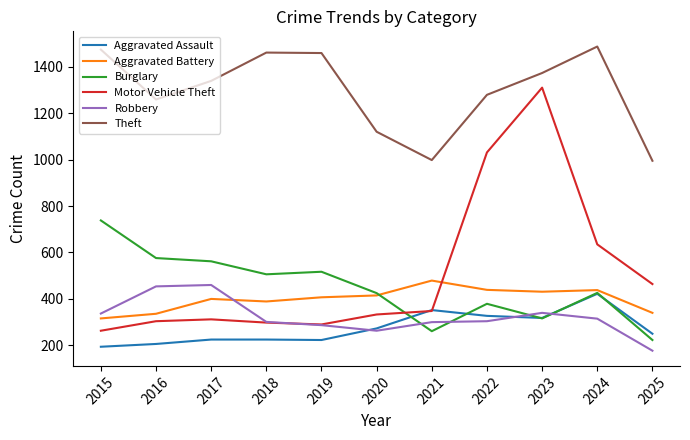

Does the chart display data point markers on the line(s)?

No